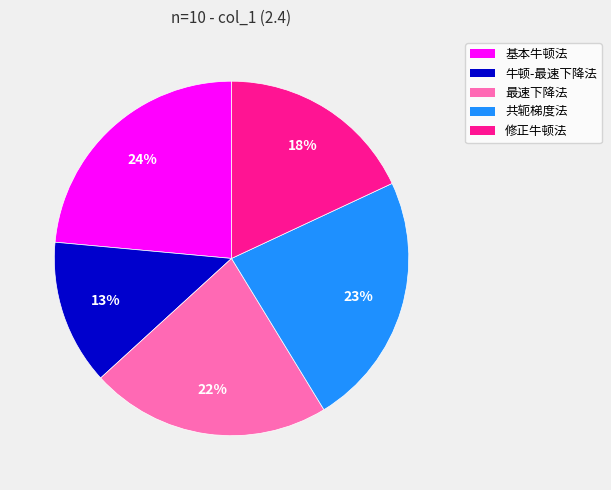

Does 基本牛顿法 represent more than half of the total?

No